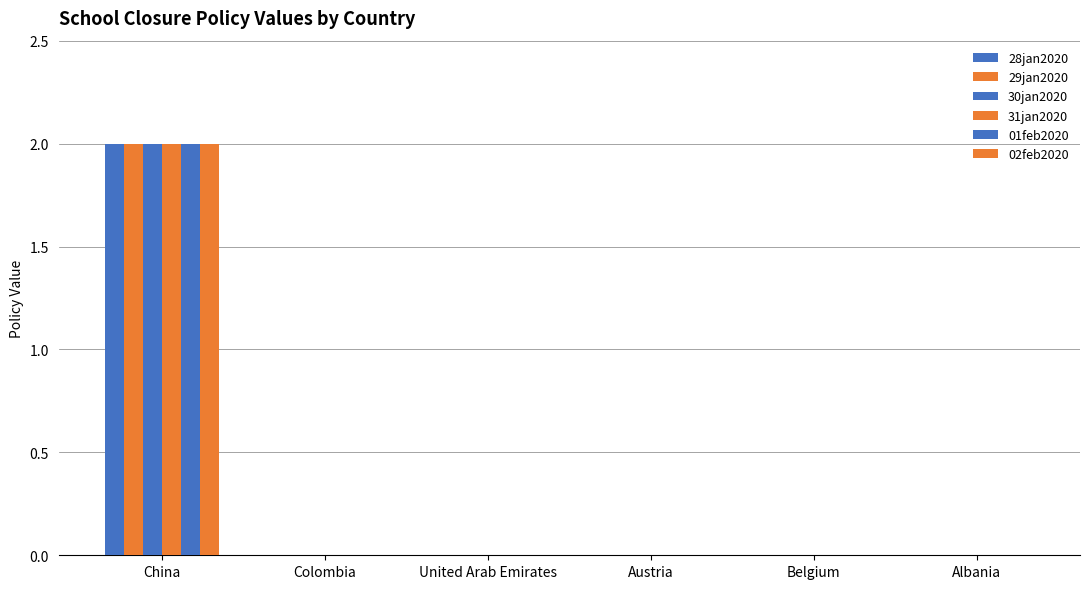

How many distinct data groups are displayed?

6